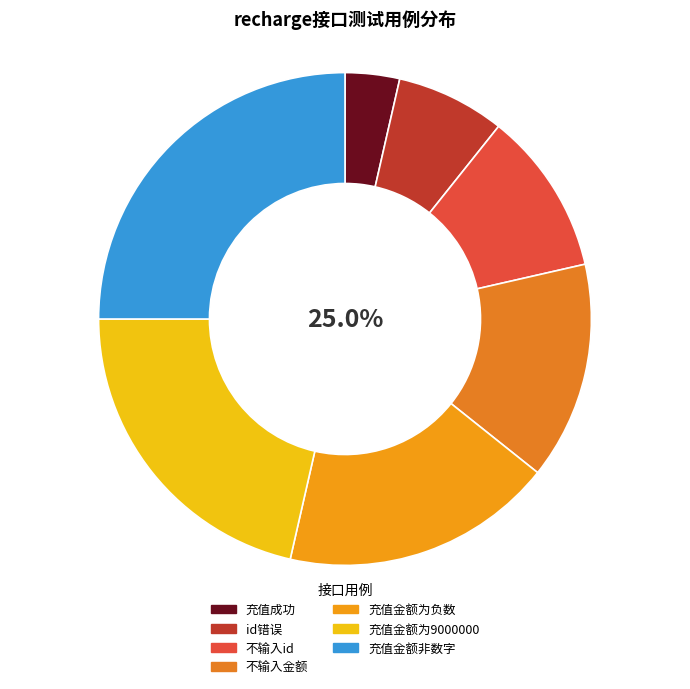

How many segments does this pie chart have?

7